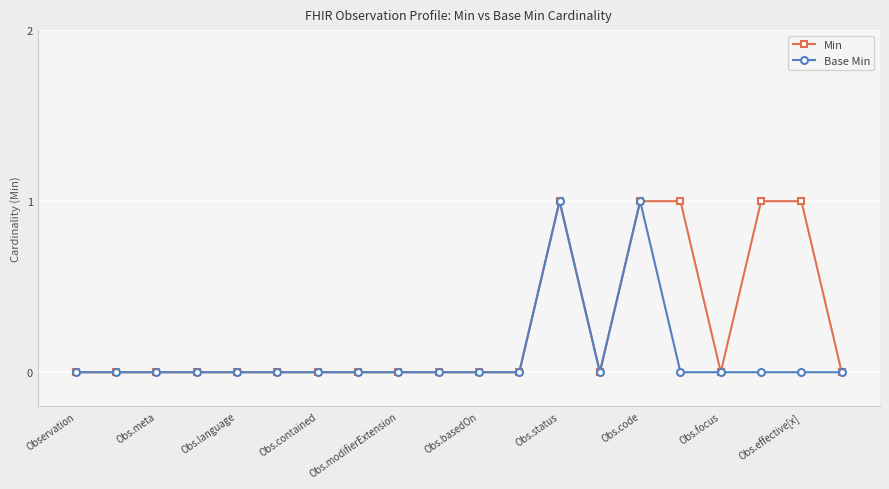

List the series in order of their overall mean, highest first.

Min, Base Min